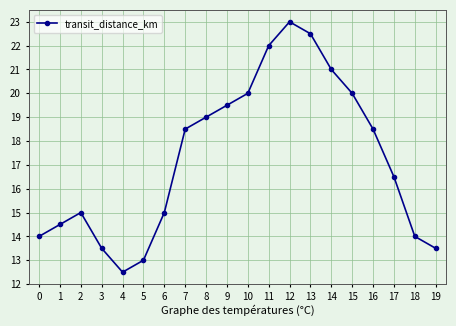

Is it true that the value at 13 is 22.5?

True